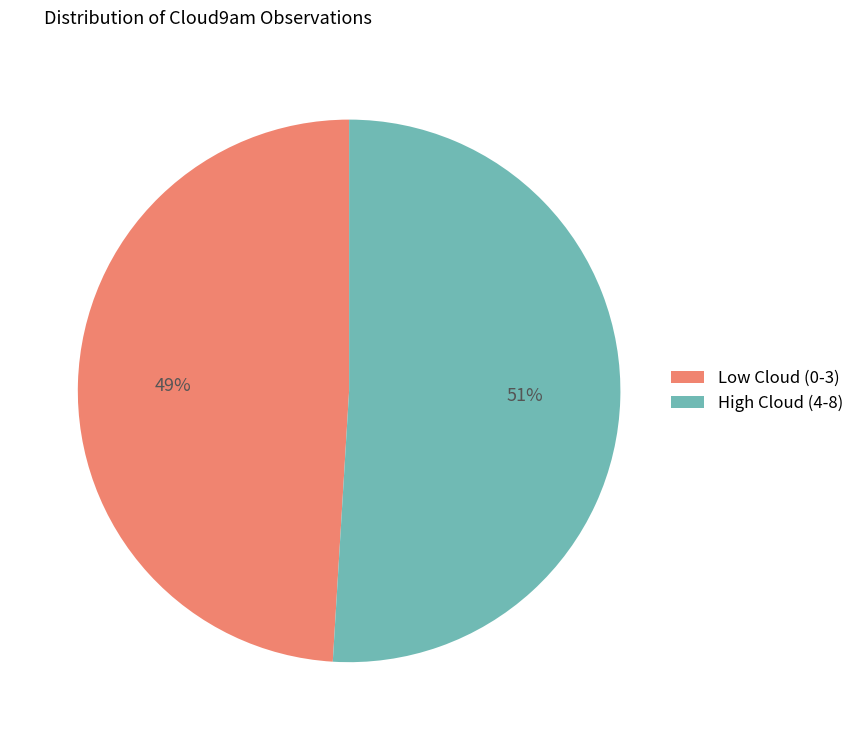

To the nearest percent, what is the difference between the largest and smallest slice percentages?

2%